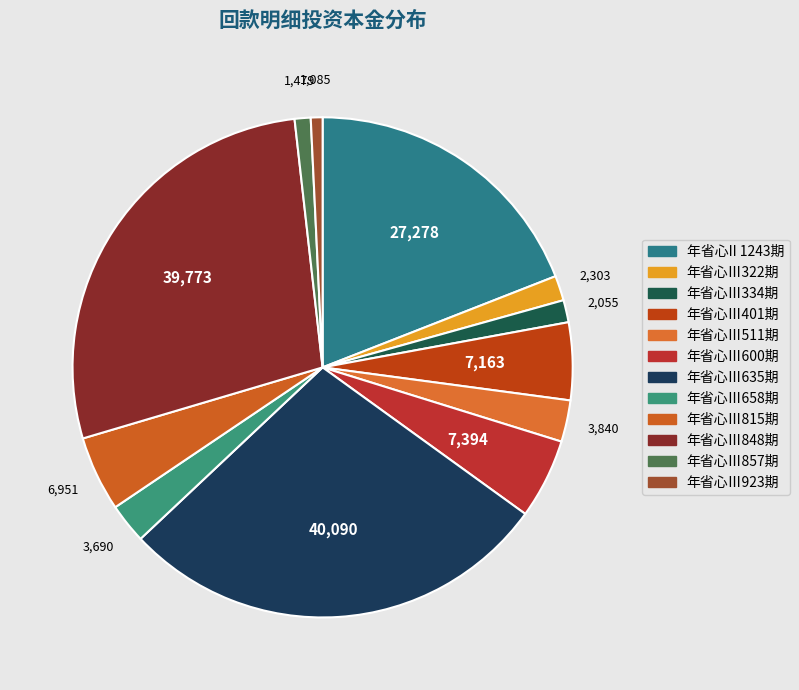

How much of the chart is everything except 年省心Ⅲ600期?

94.8%